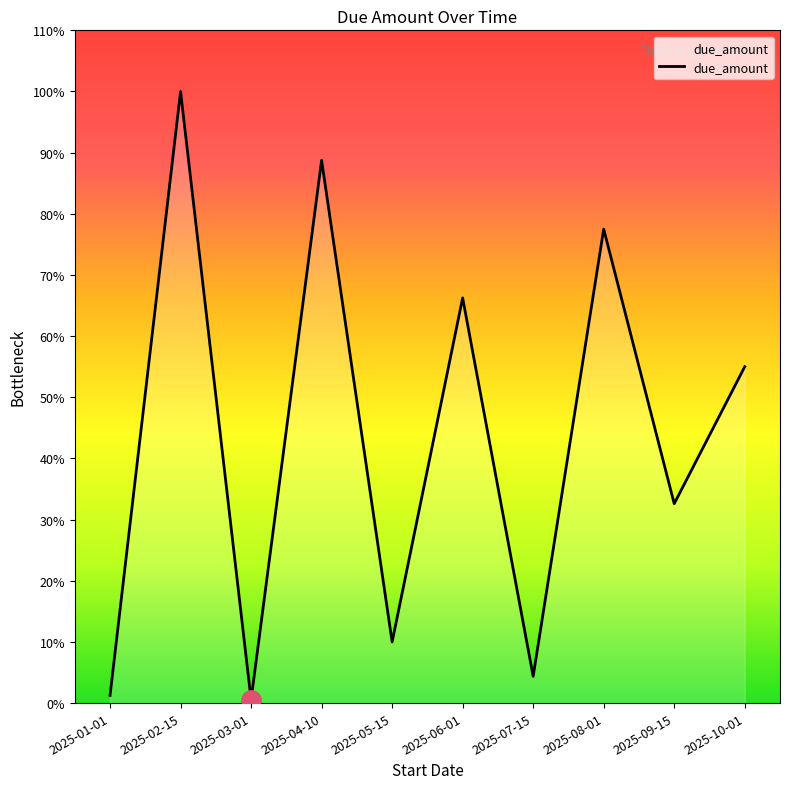

What value does the data have at 2025-07-15?

4322.0